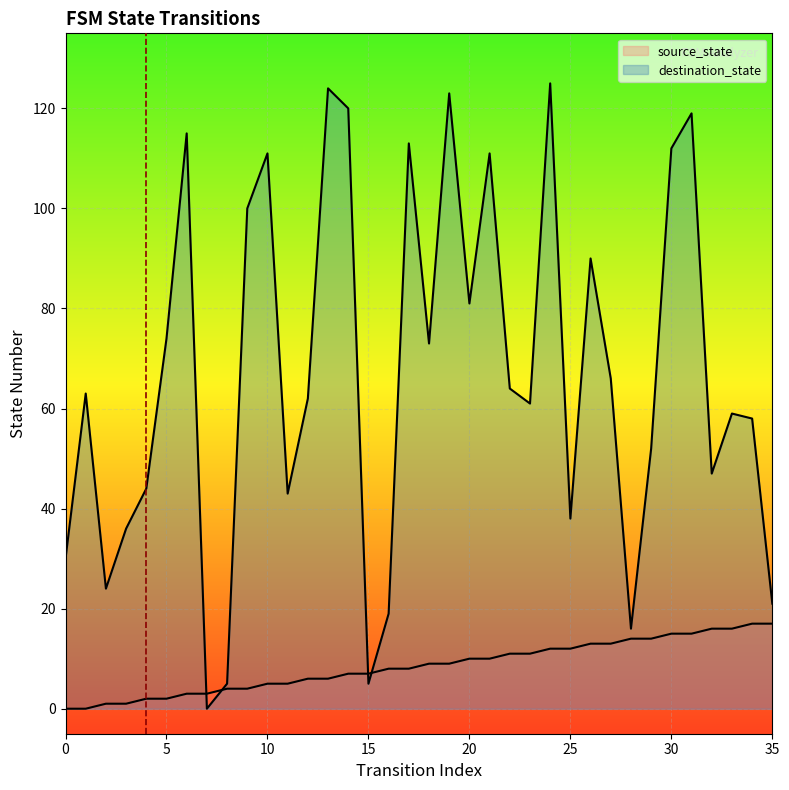

How many data points in source_state are above 9?

16